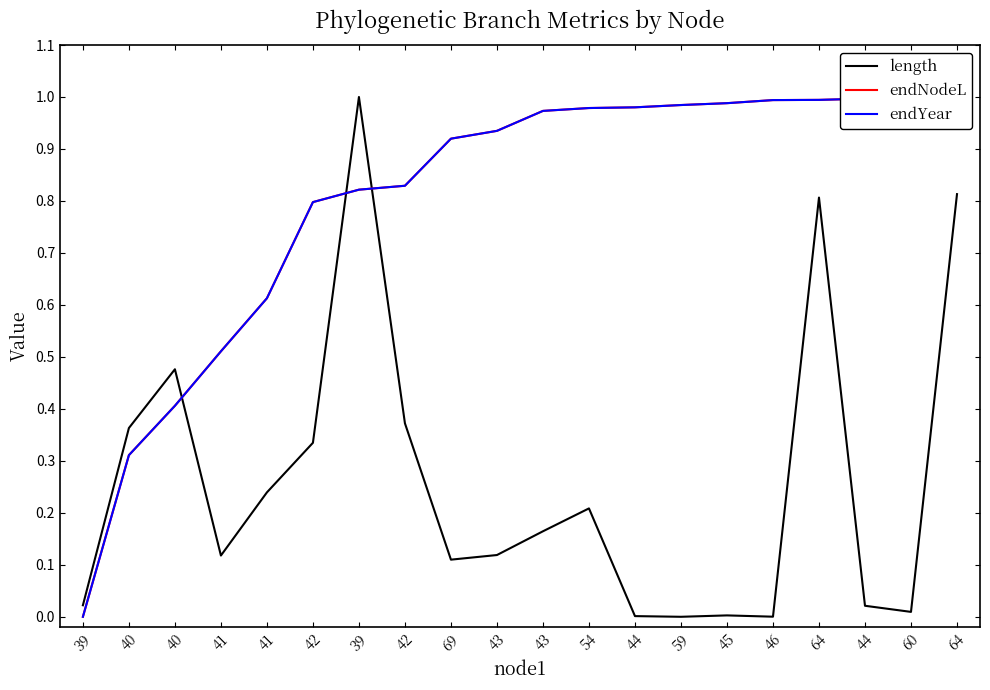

At which category is the sum across all series the highest?

64